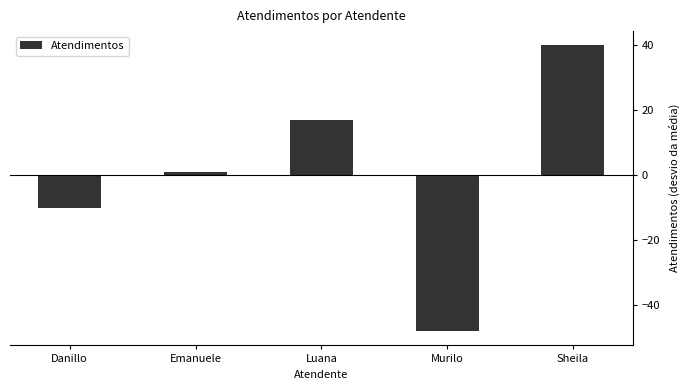

What is the change in value from Luana to Sheila?

+23